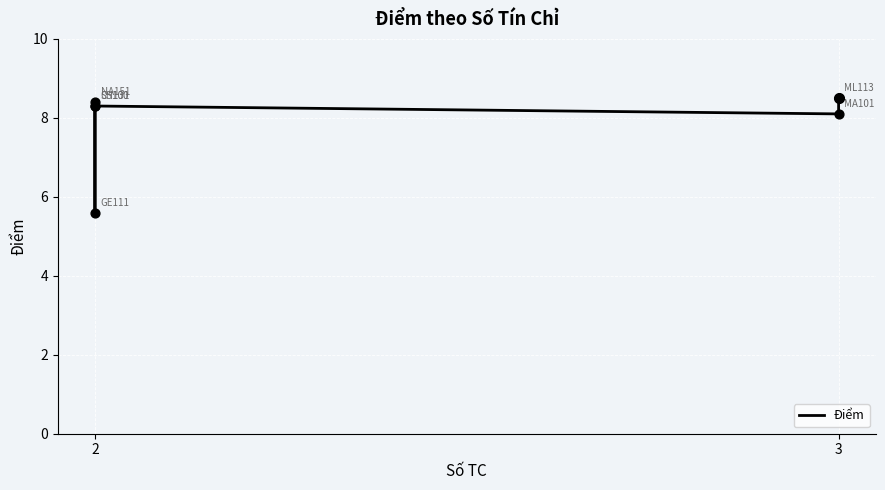

What is the change in value from 2 to 3?

-0.1